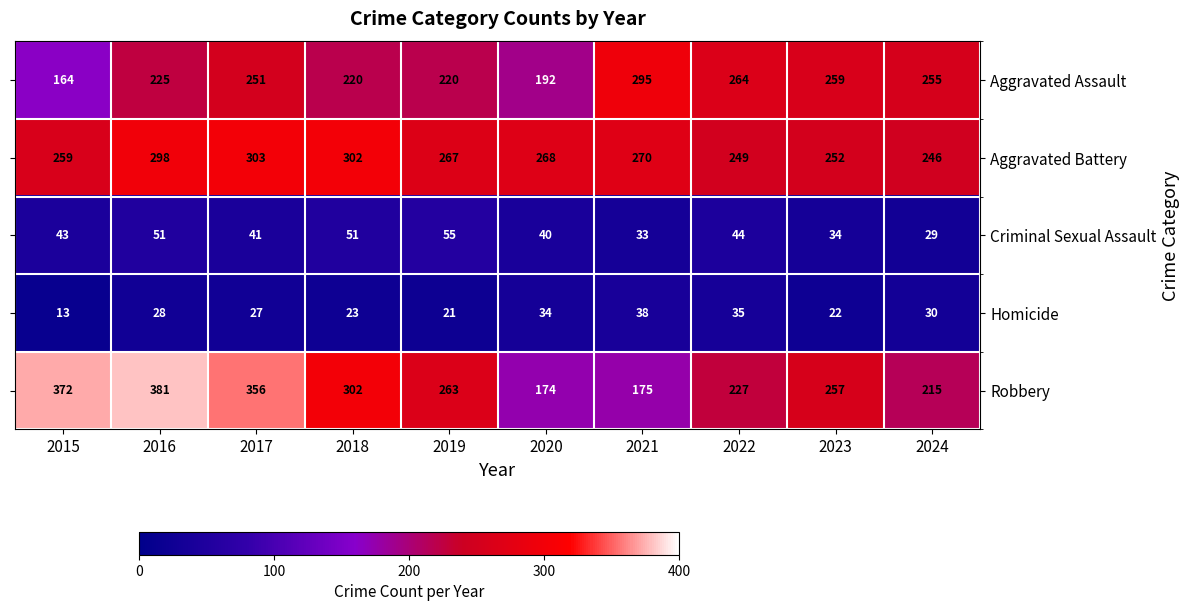

Count the number of categories in the chart.

10